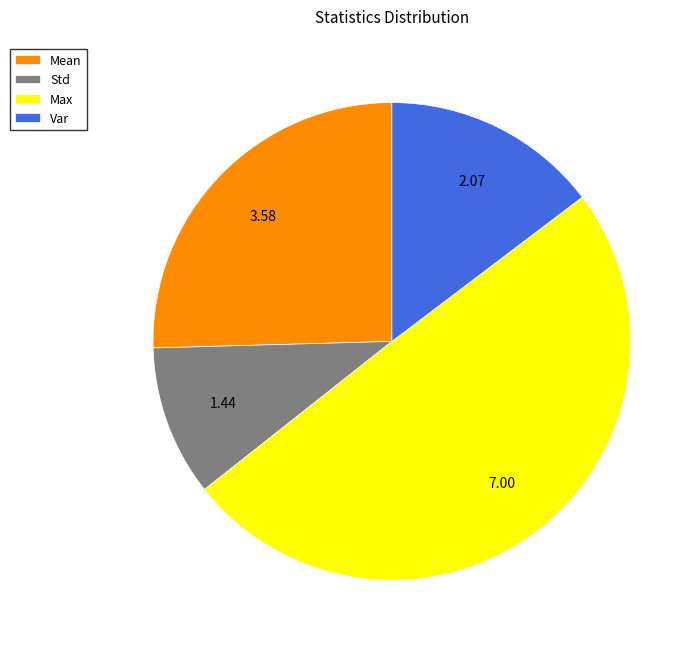

Does Std account for over 50% of the chart?

No